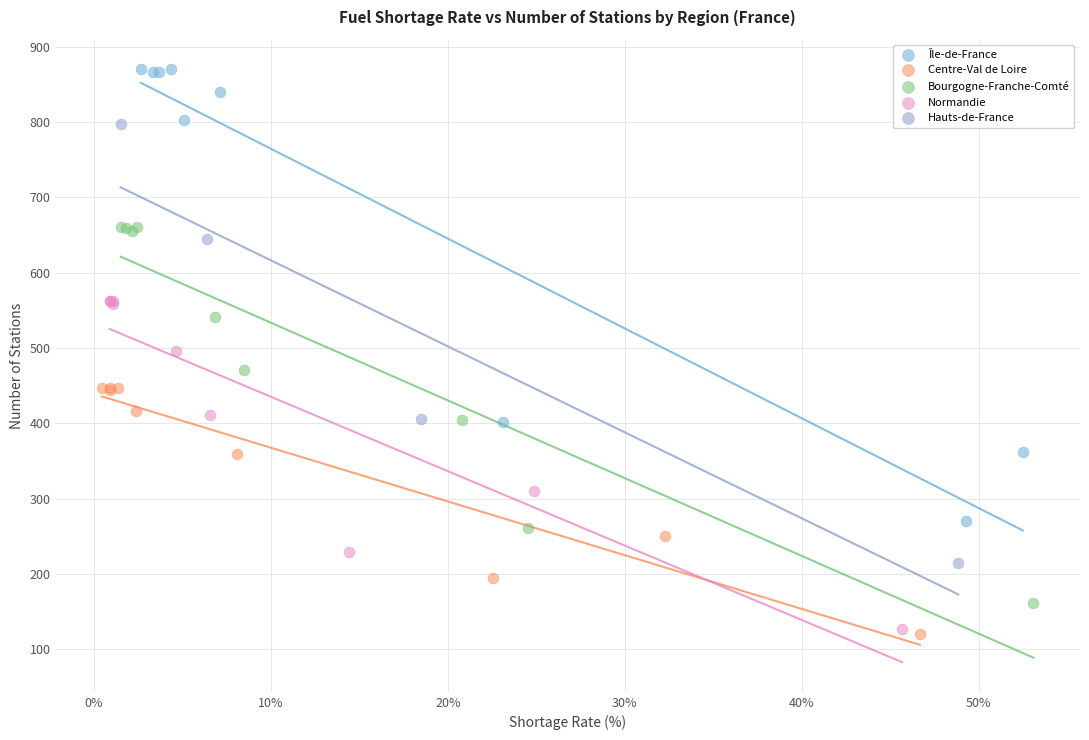

Which series reaches the maximum Y coordinate?

Île-de-France